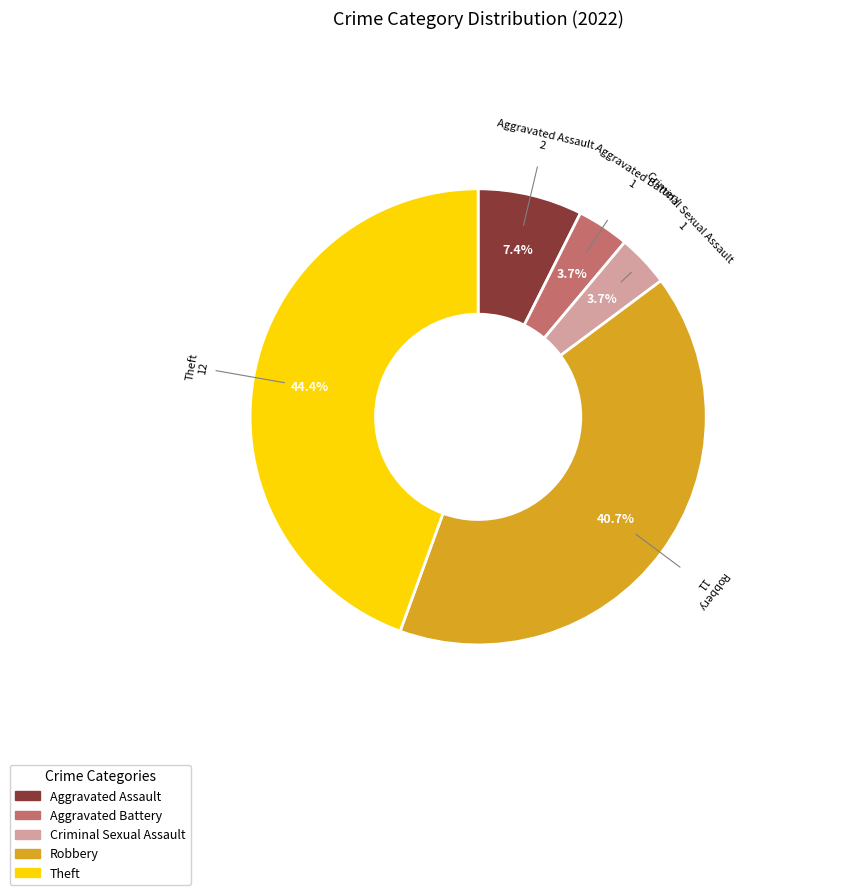

To the nearest percent, what is the combined percentage of Aggravated Assault and Aggravated Battery?

11%